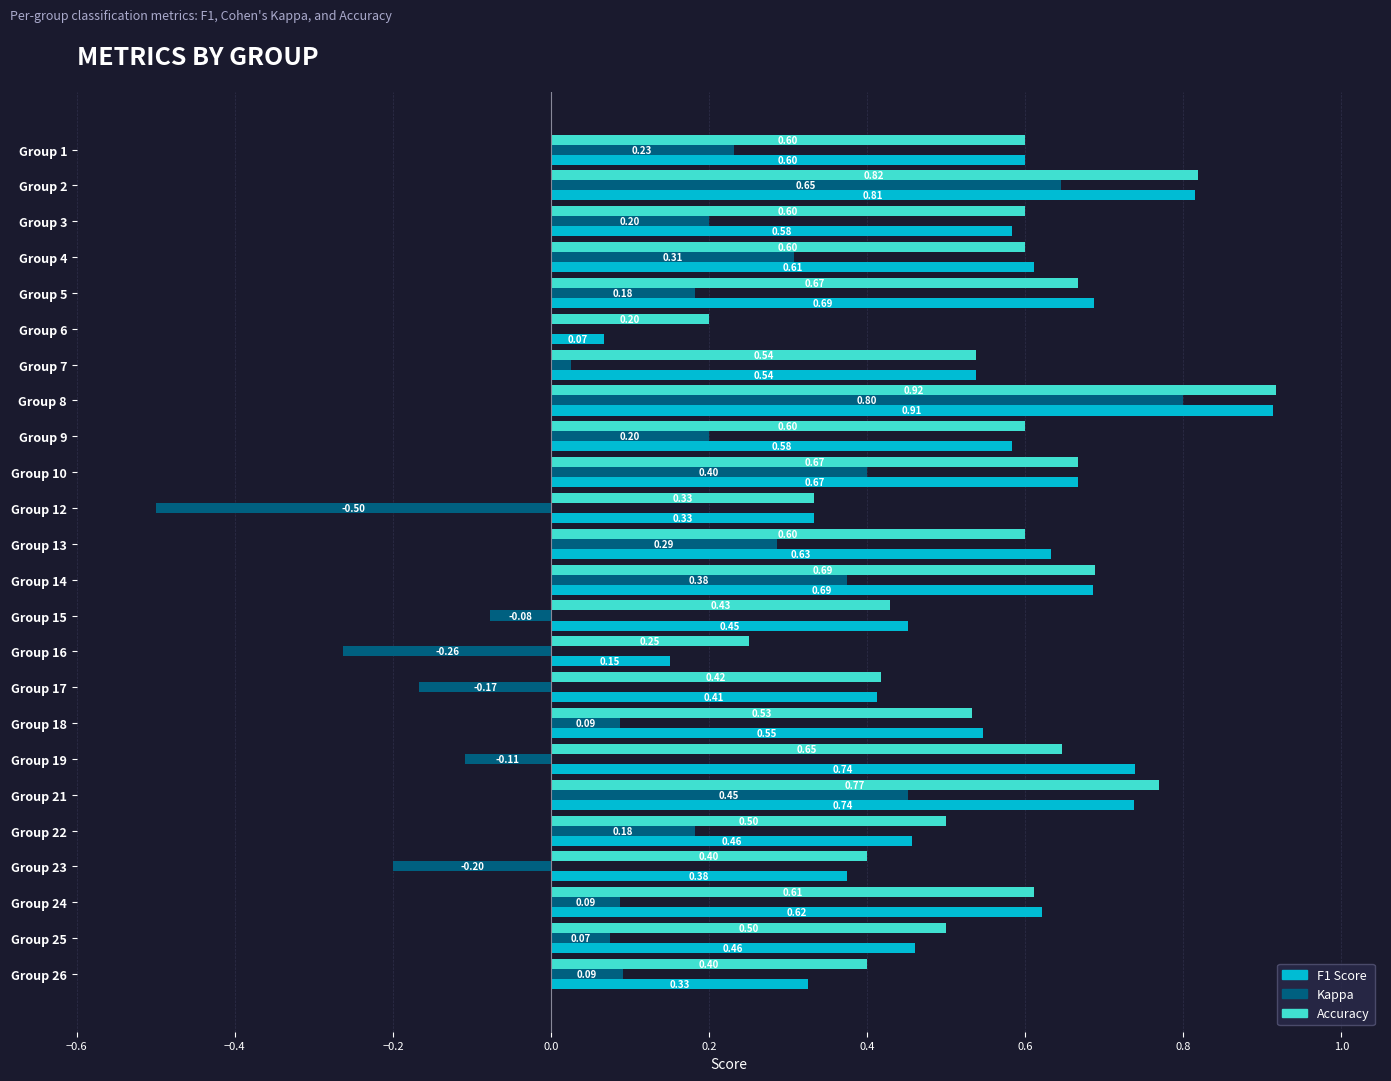

What is the total value across all series at Group 4?

1.5